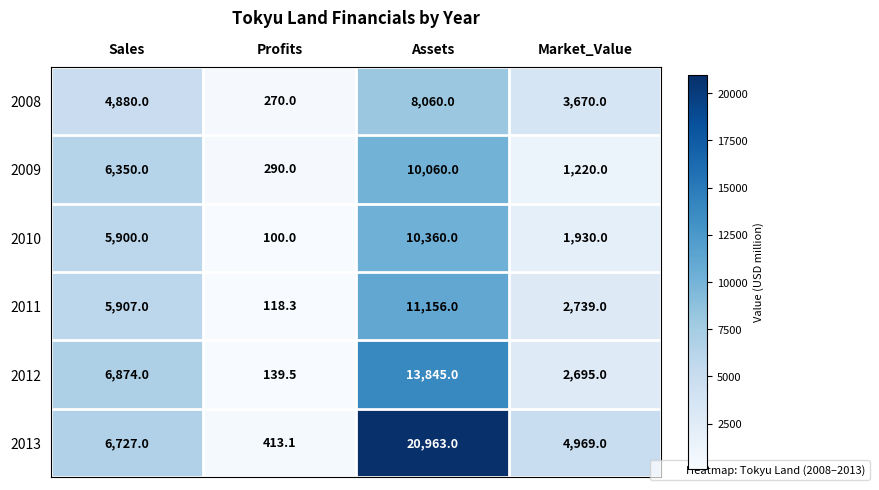

True or false: 2011 has a value of 4066.9 at Sales.

False